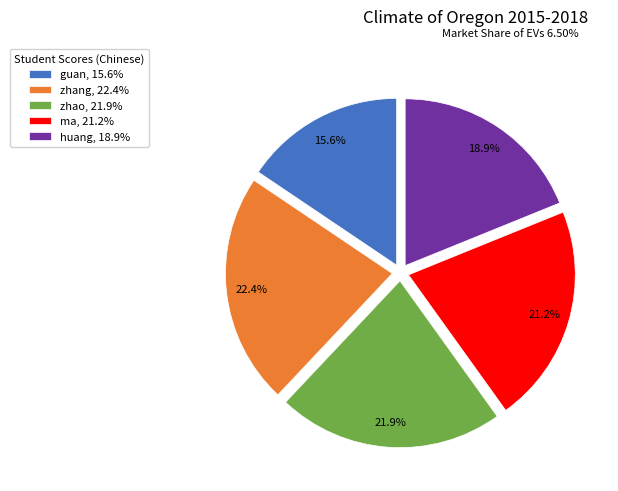

What is the total percentage of guan, 15.6% and zhang, 22.4%?

38.0%